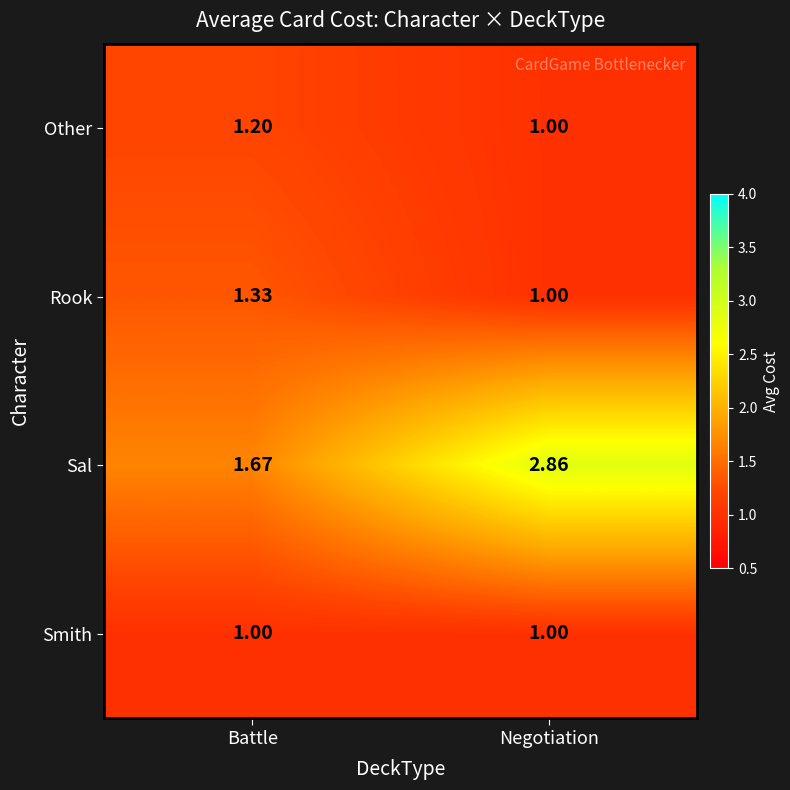

Where is Sal nearest to the value 2?

Battle